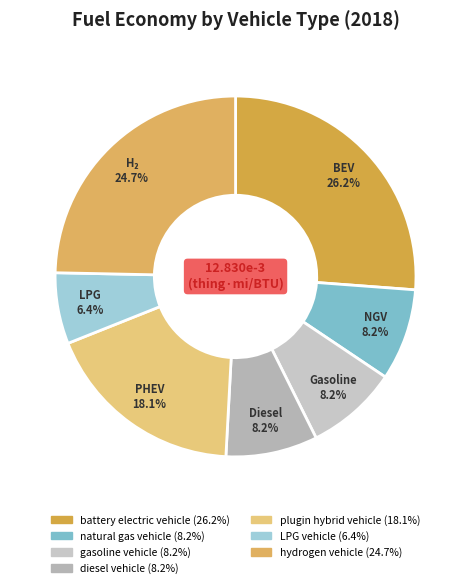

What is the smallest slice in the pie chart?

LPG vehicle